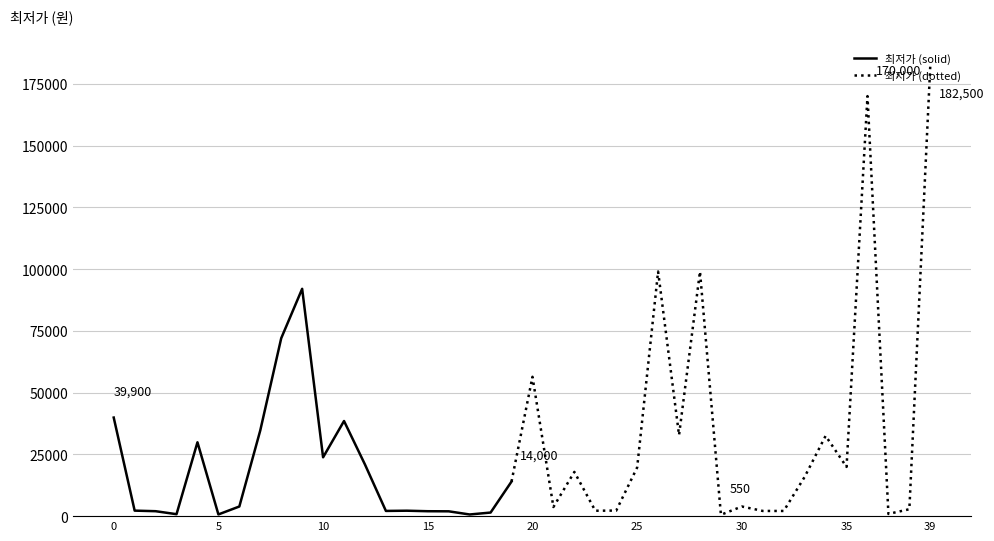

What is the difference between the values at 14 and 0?

37700